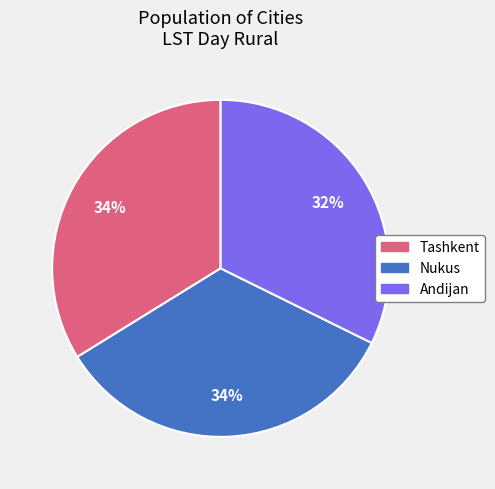

How many segments does this pie chart have?

3